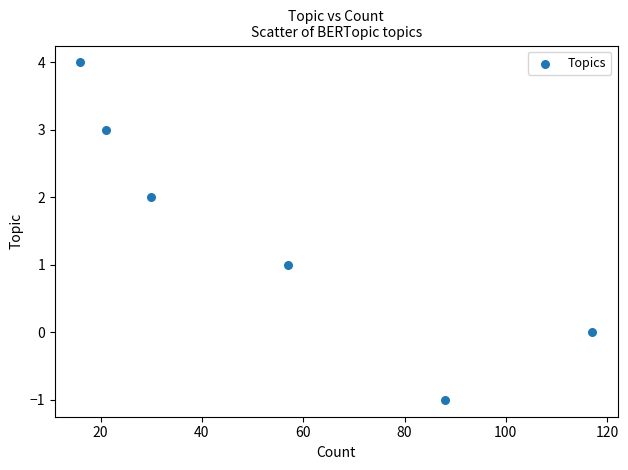

What is the range of Y values (max minus min)?

5